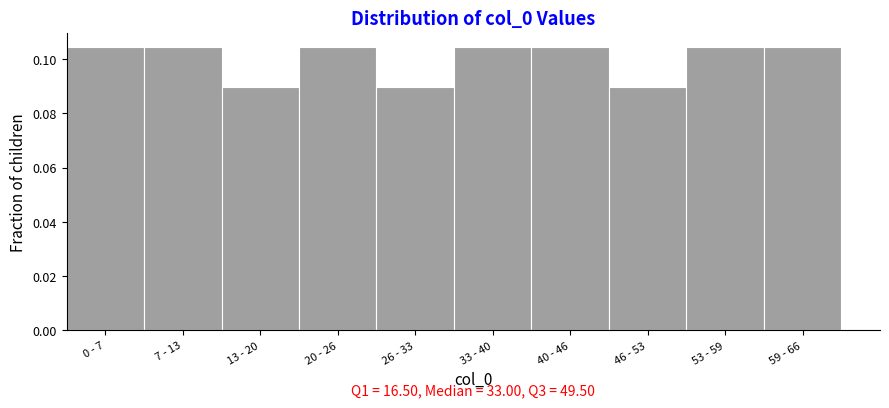

The value at 20 - 26 is 0.0. True or false?

False